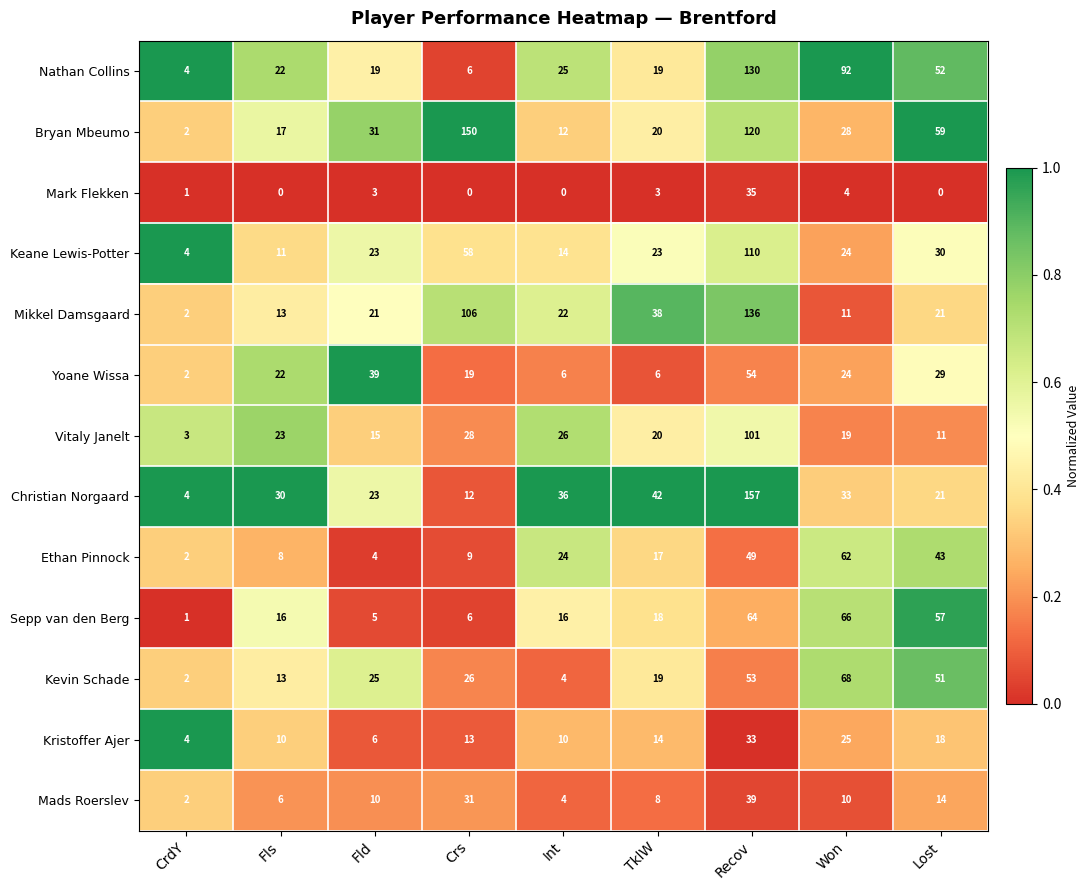

List the labels in order of Bryan Mbeumo value, smallest first.

CrdY, Int, Fls, TklW, Won, Fld, Lost, Recov, Crs